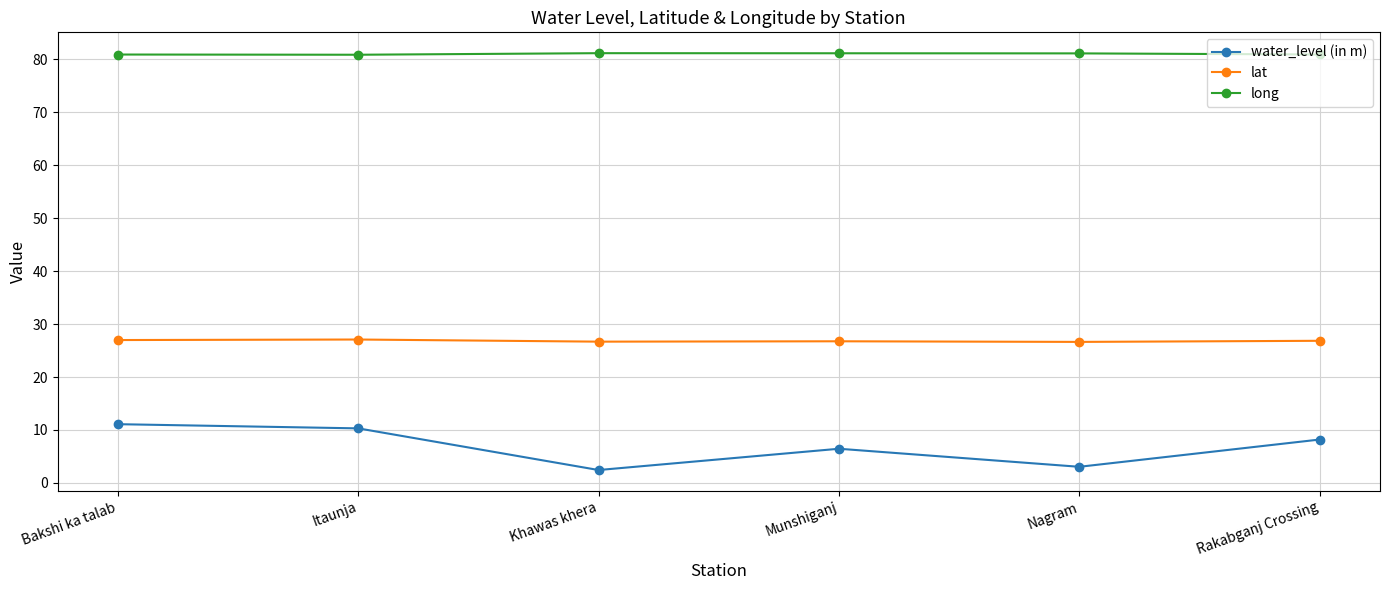

What is the highest value of the lat series?

27.1